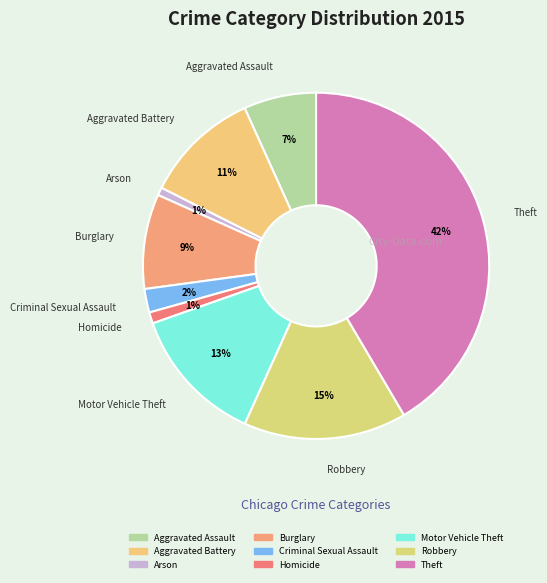

To the nearest percent, what is the average slice percentage?

11%